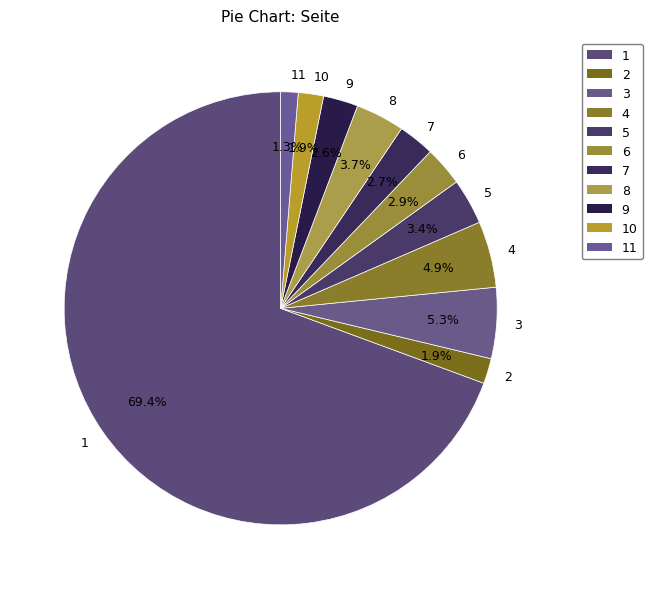

What is the total percentage of 3 and 2?

7.2%